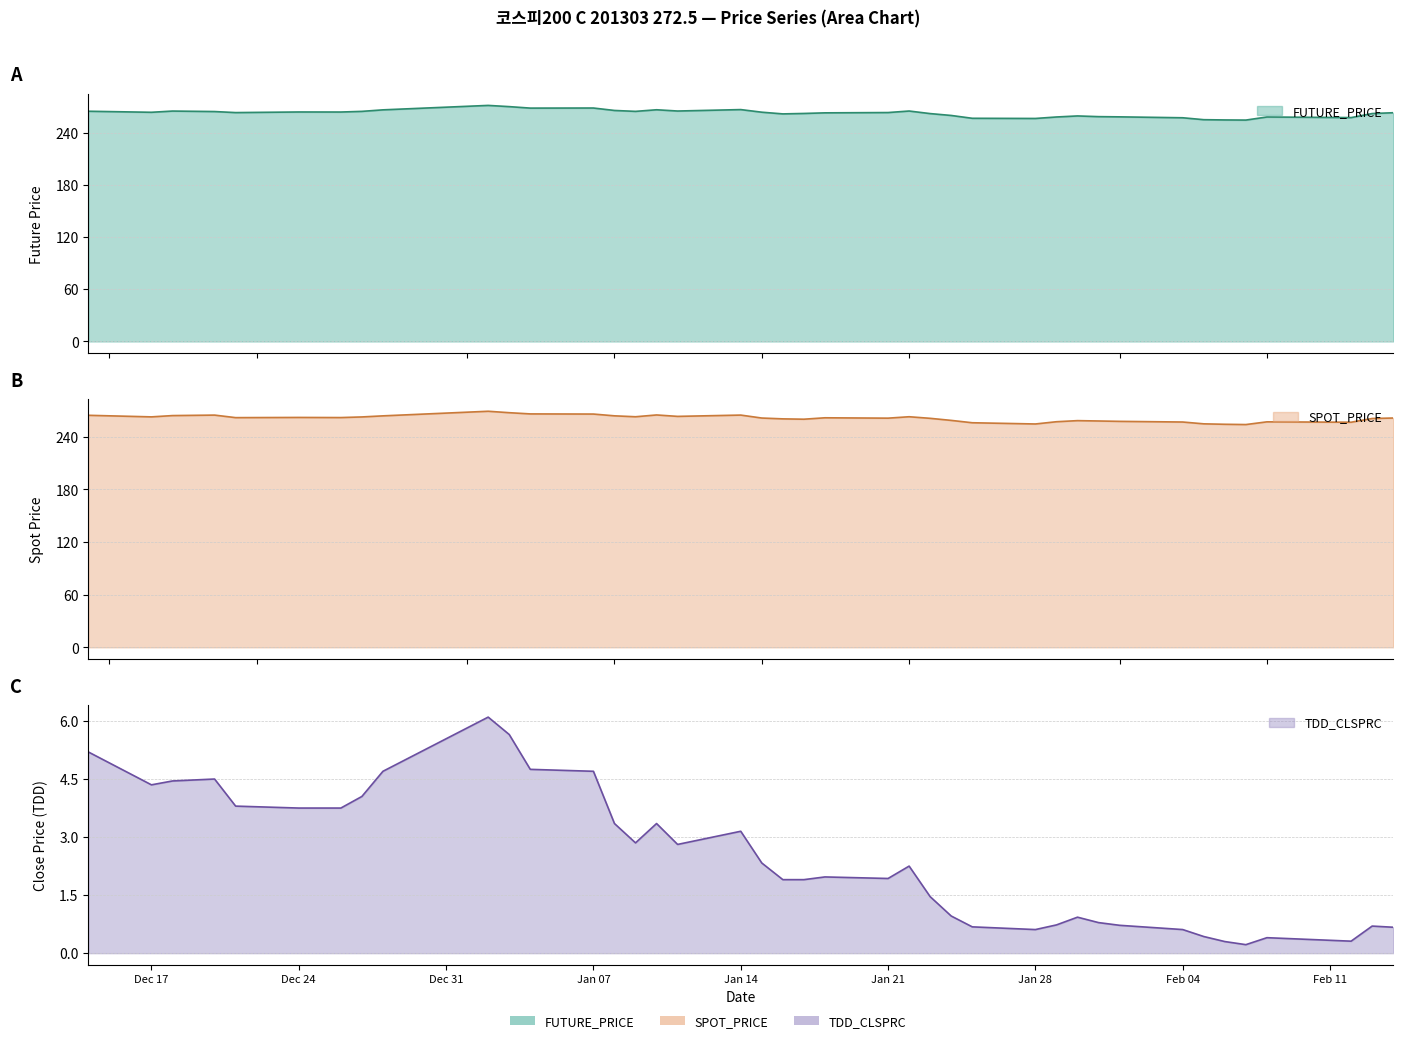

What is the average value of the TDD_CLSPRC series?

2.5